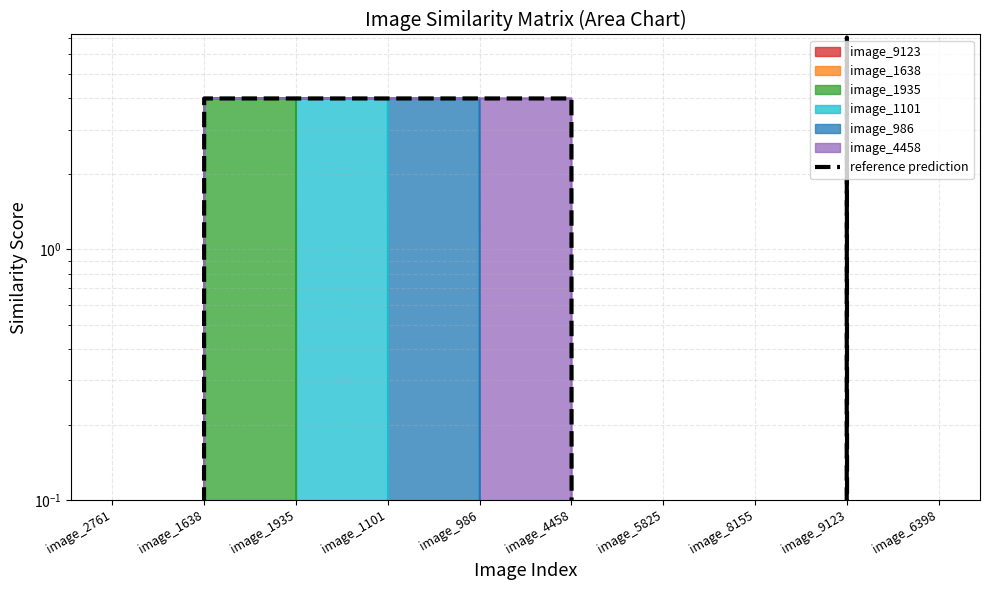

Is it true that the value at image_2761 is -3?

False